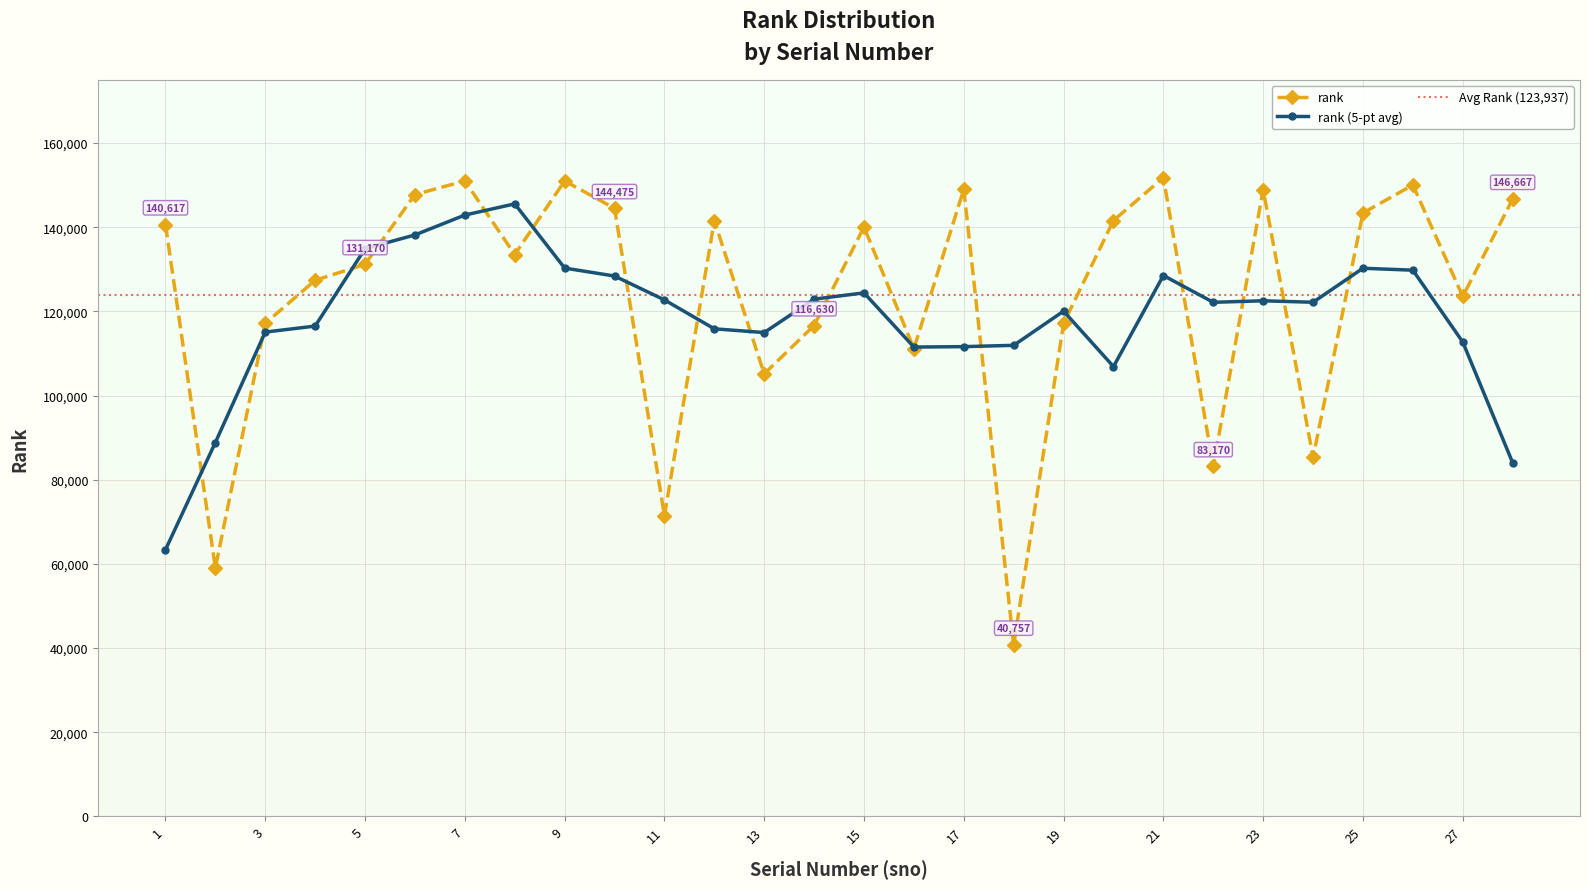

At which label does the data first exceed 140035?

1